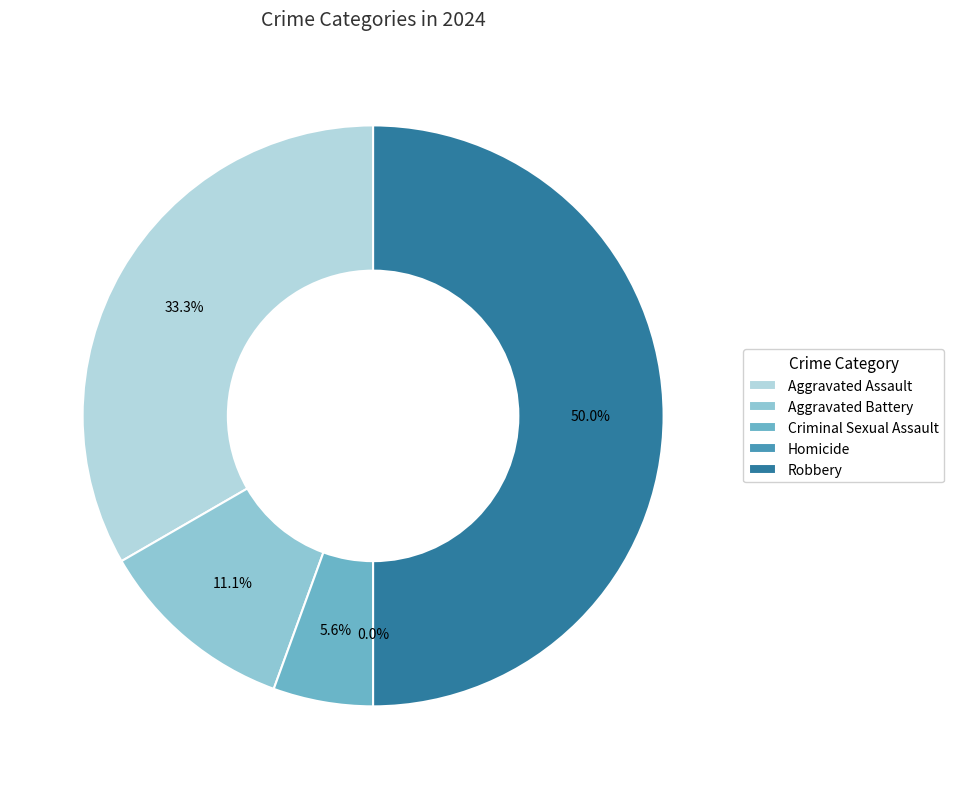

Between Aggravated Assault and Criminal Sexual Assault, which is larger?

Aggravated Assault